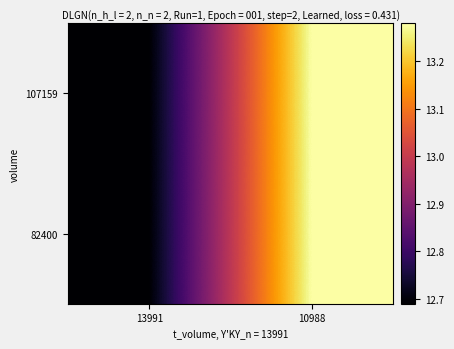

At which category is the sum across all series the highest?

10988